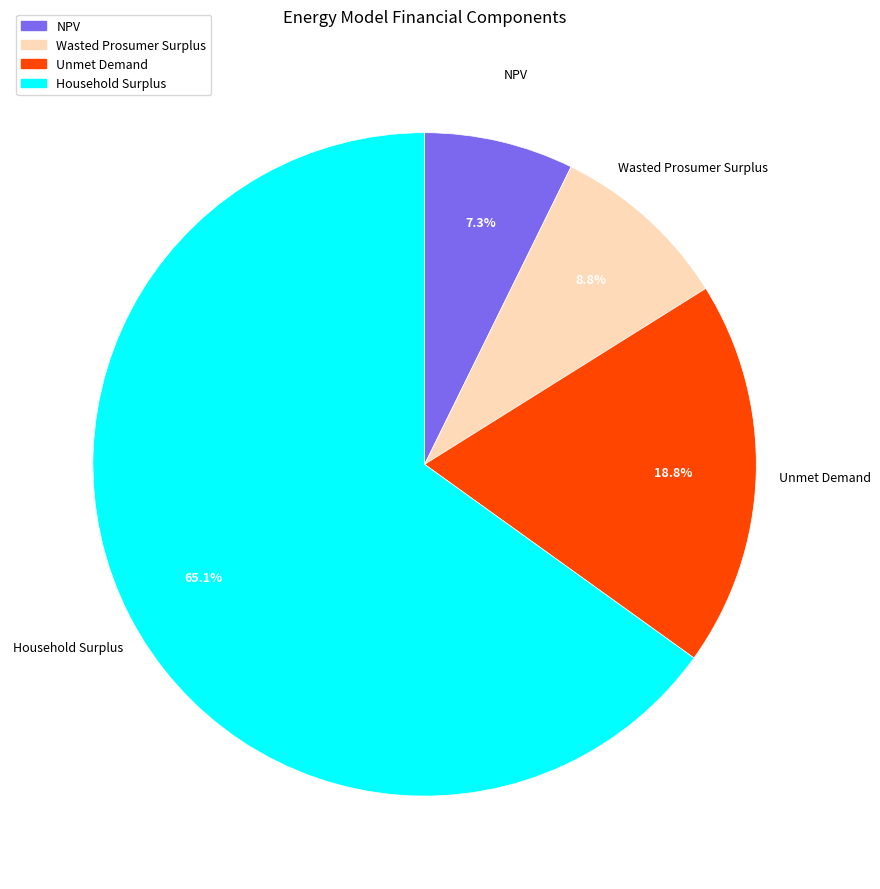

Which slice is the smallest?

NPV